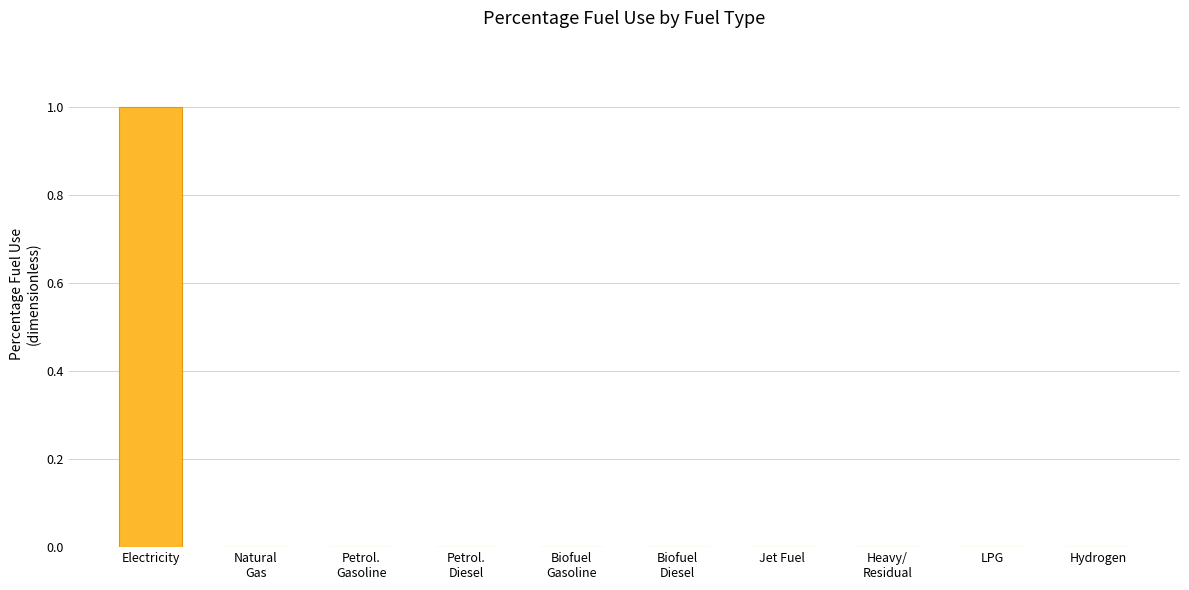

Which category has the highest value across all series?

Electricity